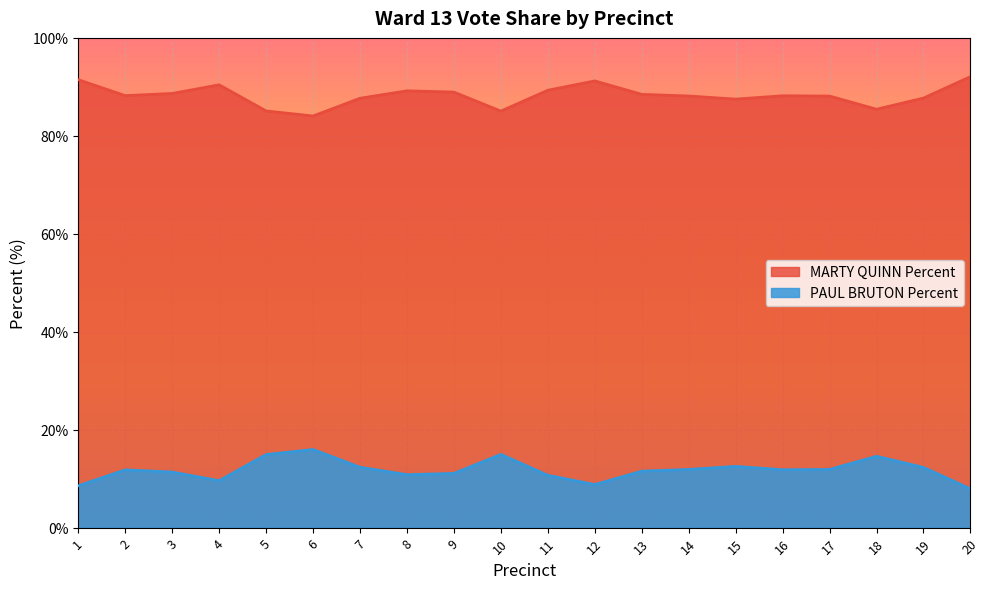

How many interior local valleys does the PAUL BRUTON Percent series have?

4